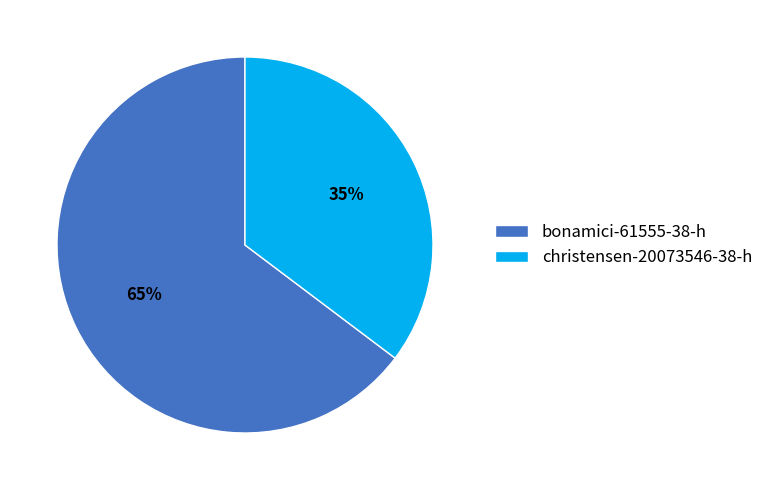

How many segments does this pie chart have?

2